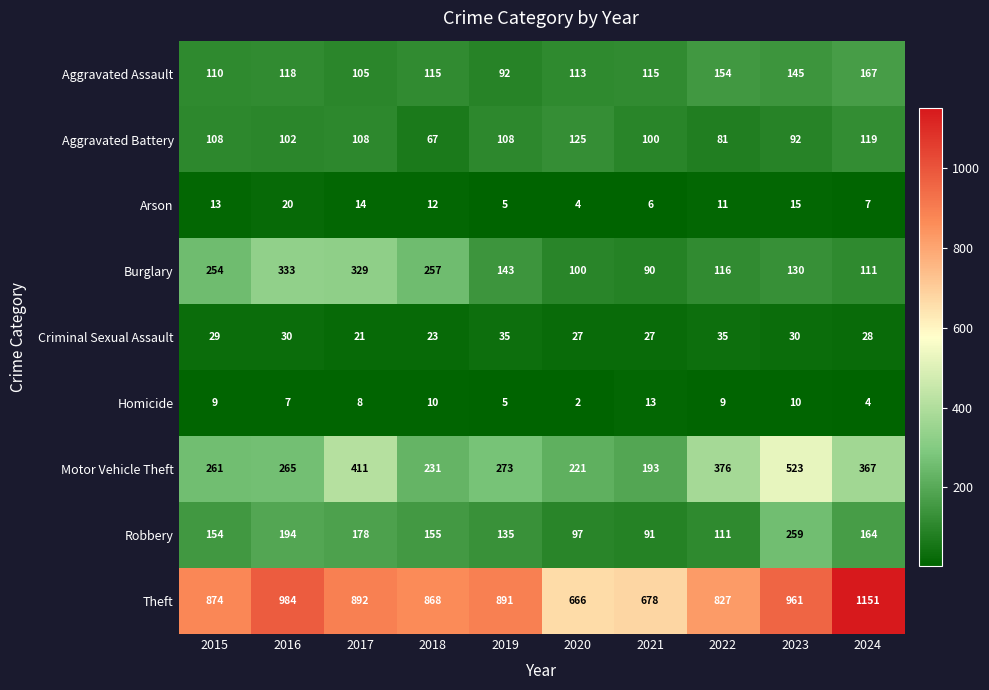

What is the sum of the Theft values at 2022 and 2024?

1978